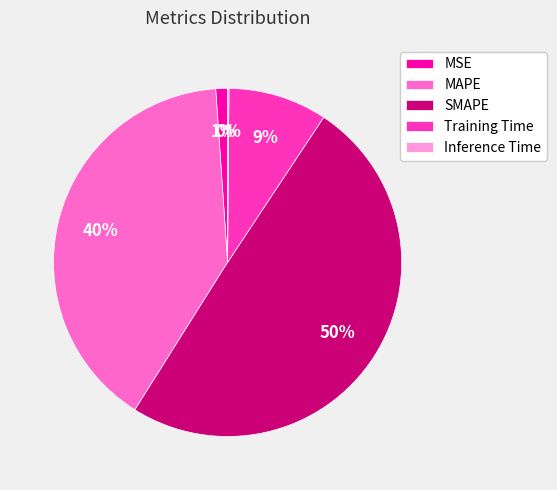

To the nearest percent, what percentage of the pie is MSE?

1%